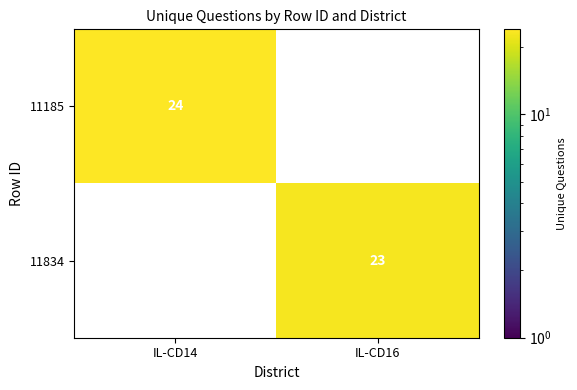

Is the value of 11185 at IL-CD14 greater than the value of 11834 at IL-CD16?

Yes